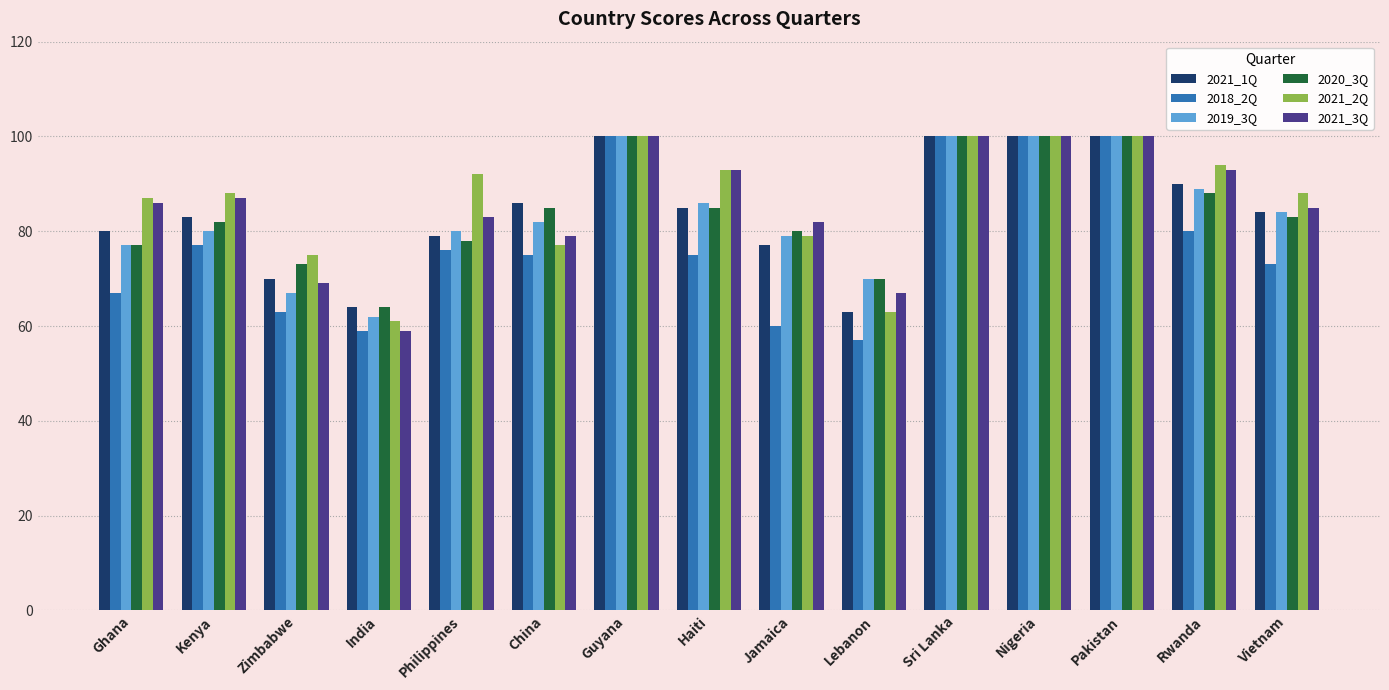

How many bars are there in total?

90